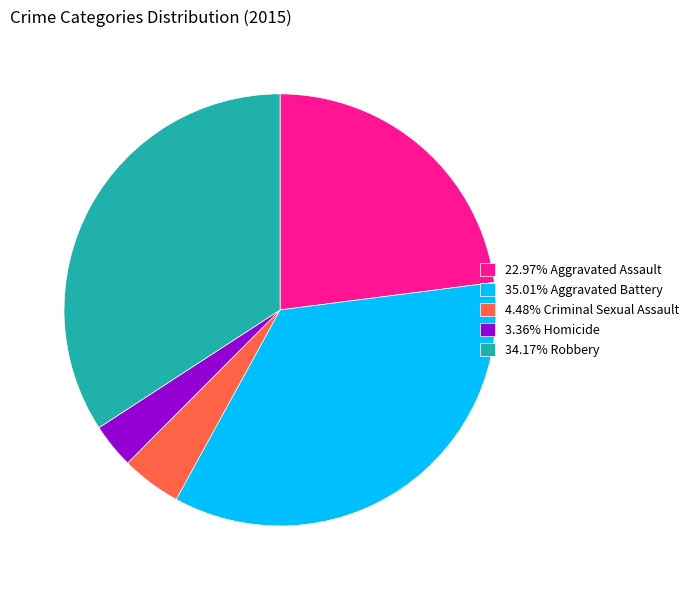

Is the sum of 4.48% Criminal Sexual Assault and 3.36% Homicide greater than half?

No